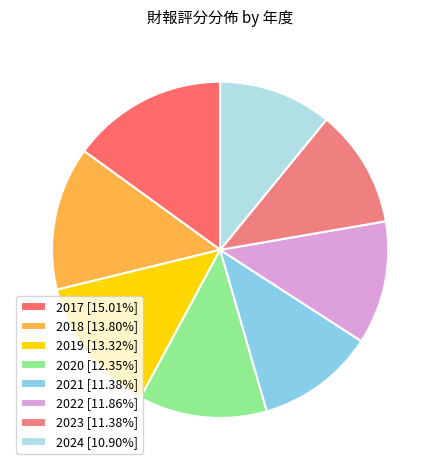

To the nearest percent, what portion does 2020 represent?

12%